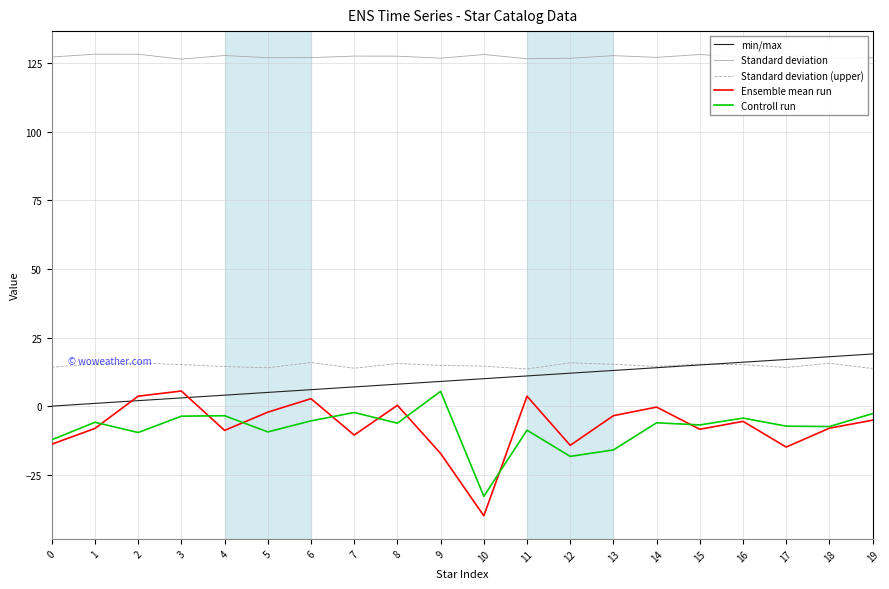

Read the min/max value at 6.

6.0